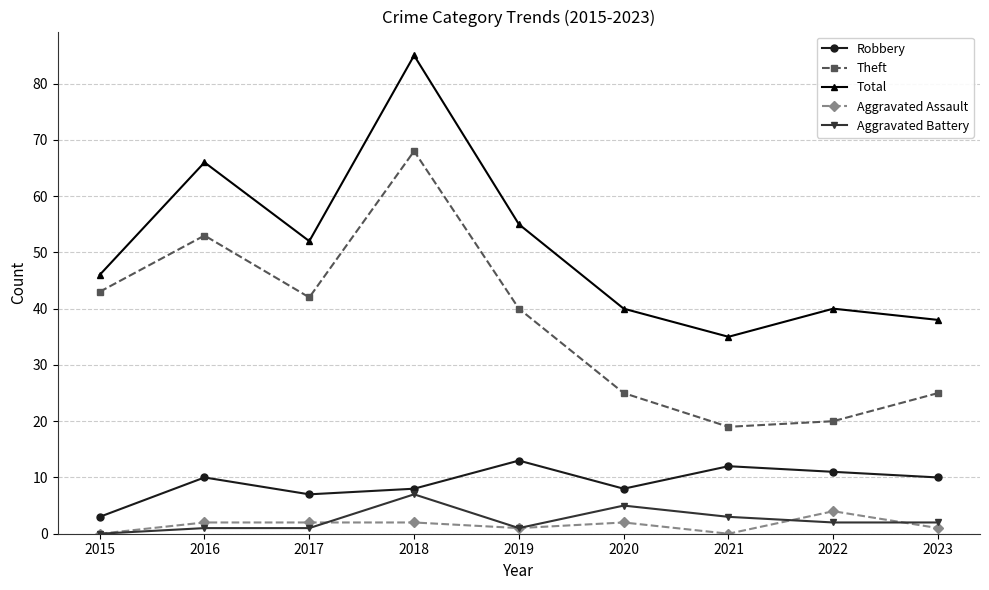

What is the minimum value for Total?

35